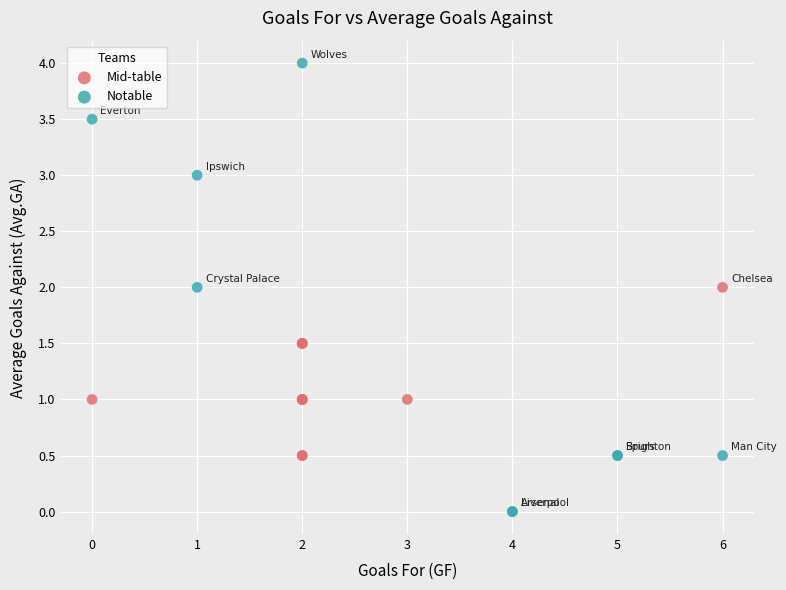

Which series has the widest spread of Y values?

Notable